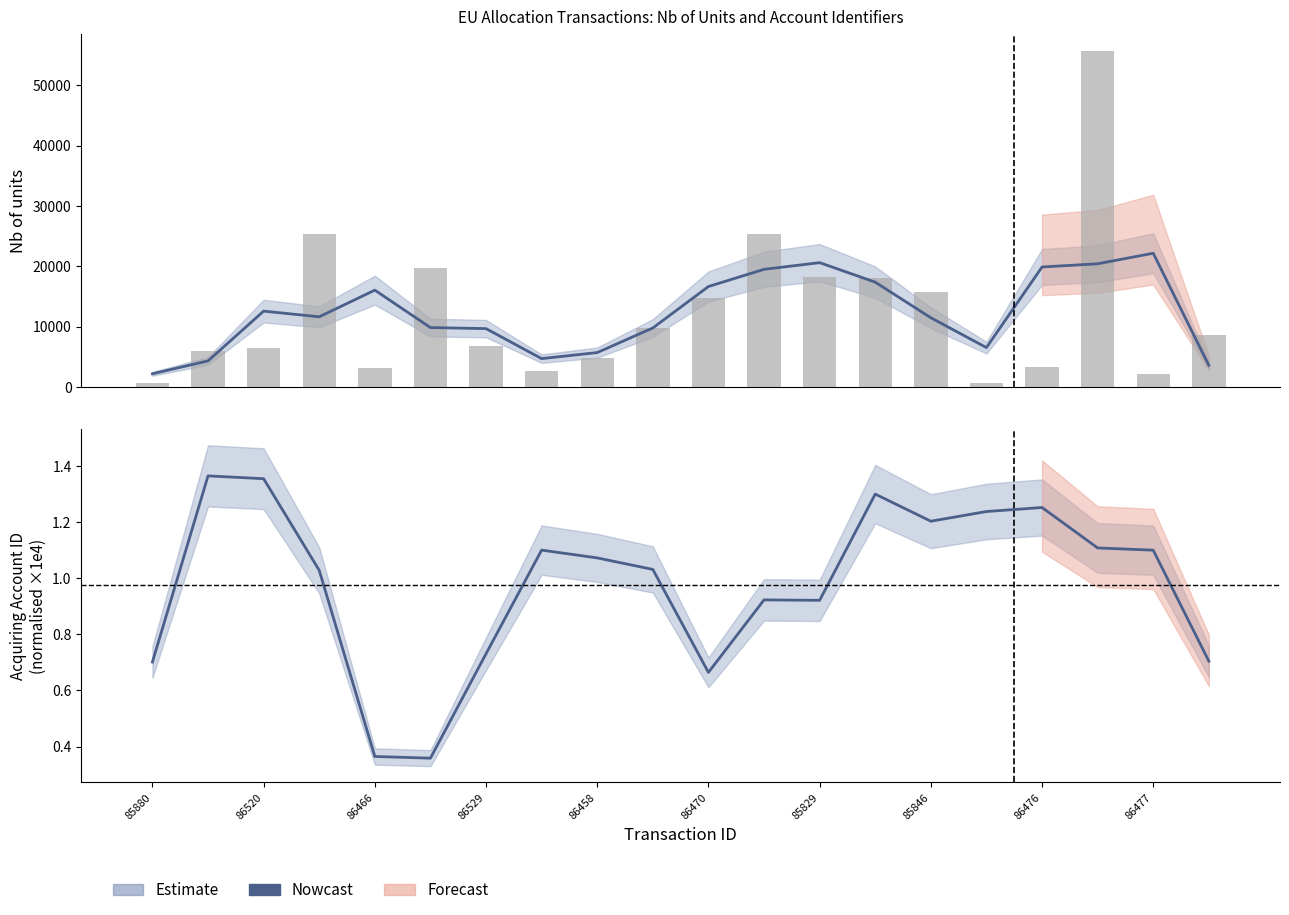

The value at 19 is 0.7. True or false?

True